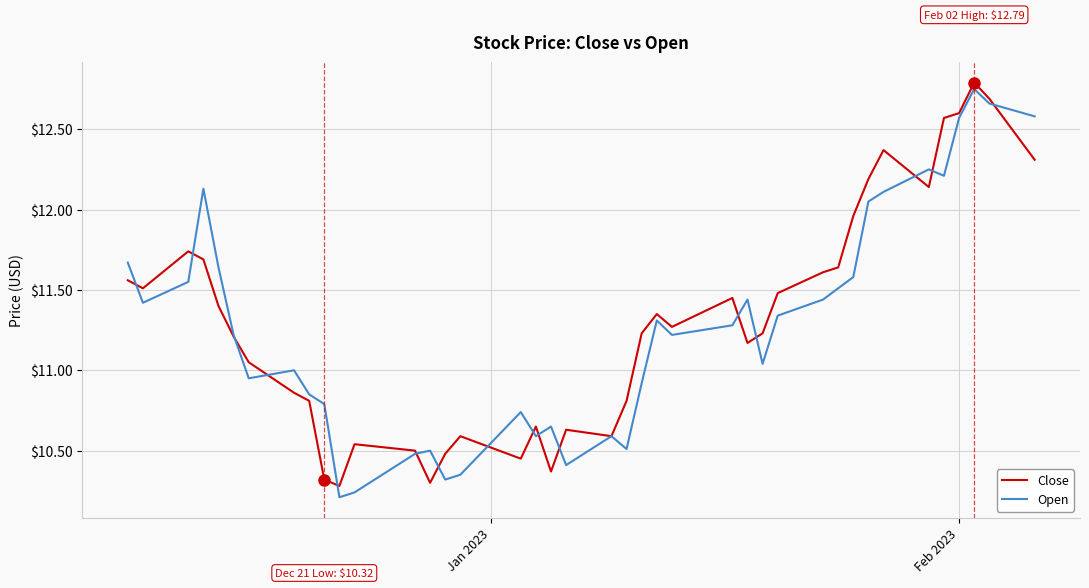

What is the minimum value for Close?

10.3